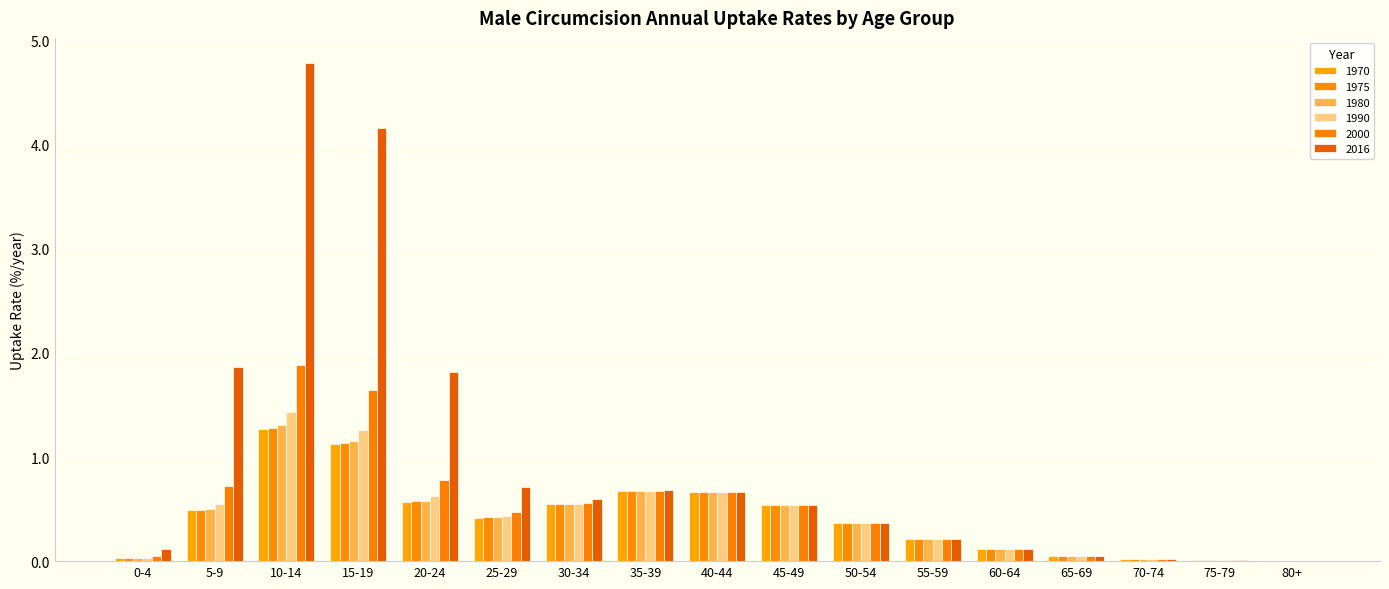

What is the total value across all series at 40-44?

4.0